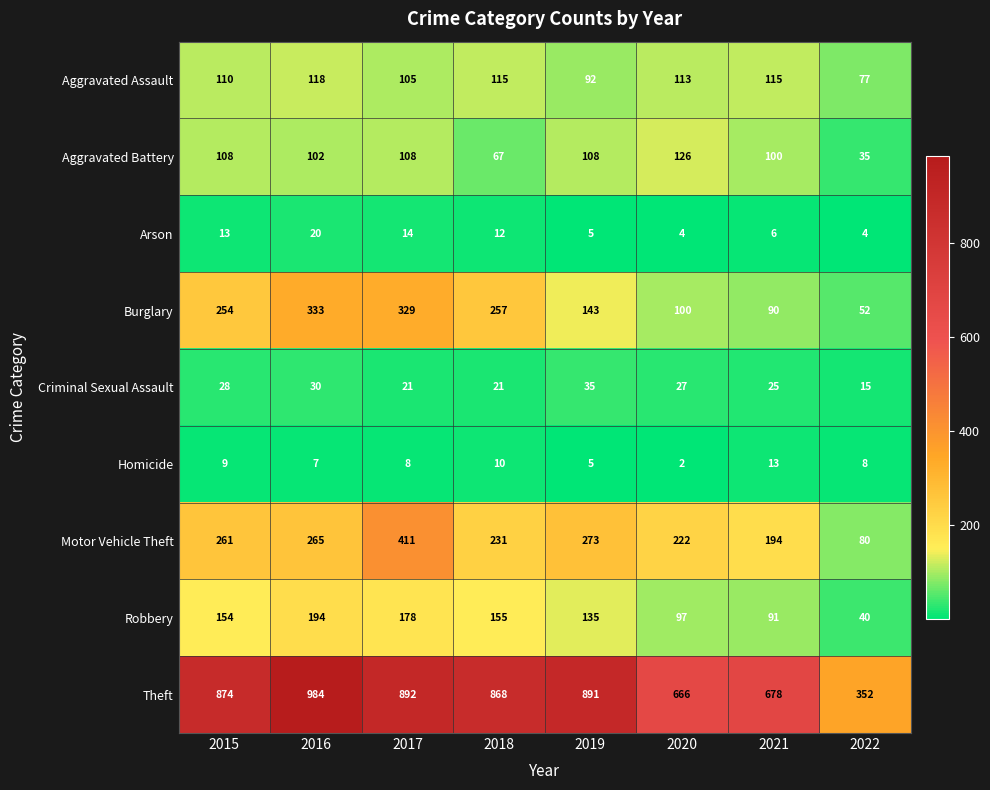

What is the difference between the maximum and second lowest values in the Motor Vehicle Theft series?

217